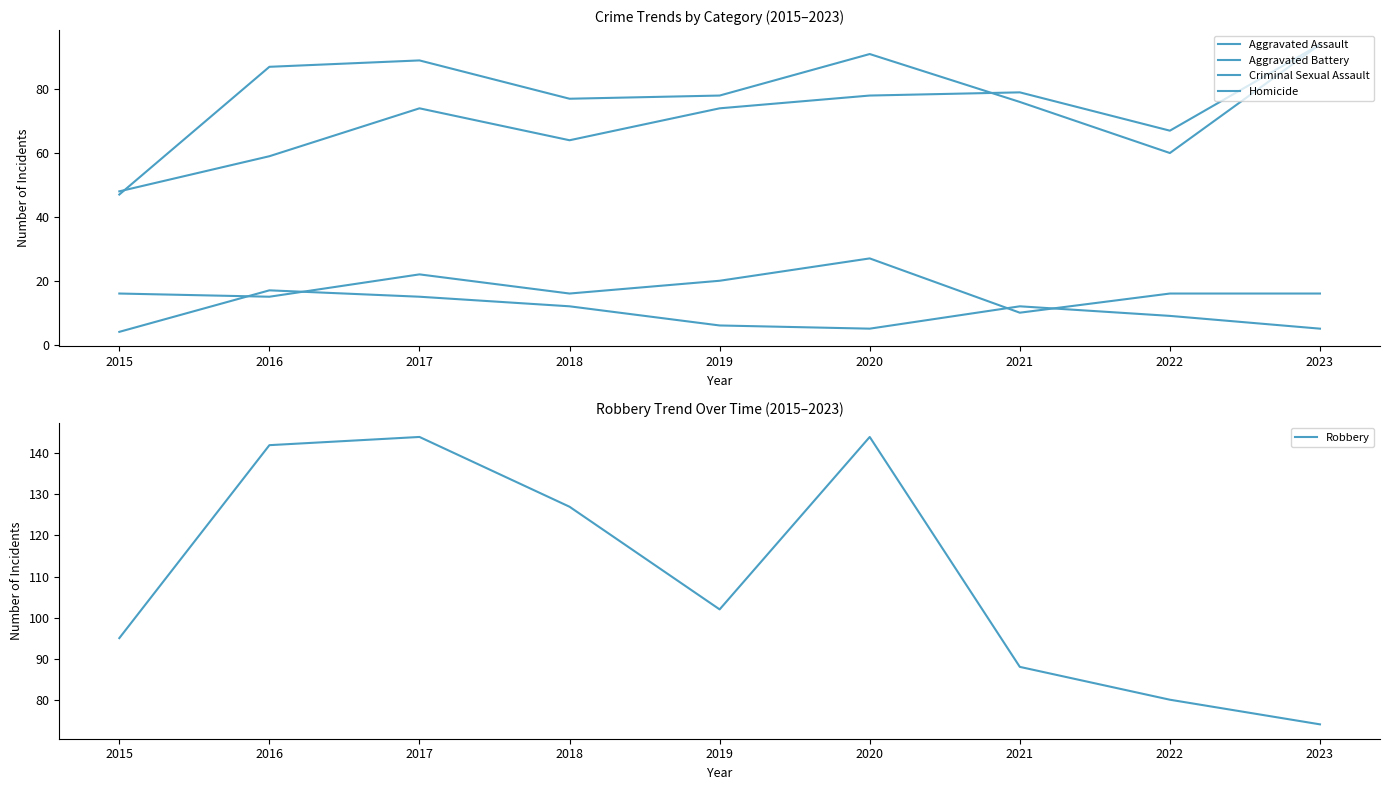

What is the highest value of the Robbery series?

144